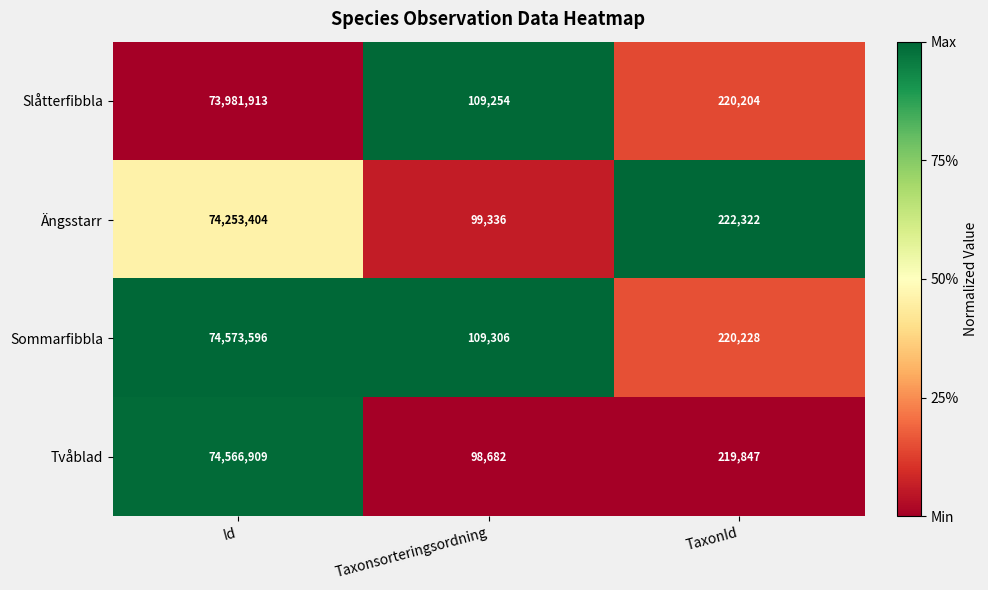

Where is Slåtterfibbla nearest to the value 37045583?

TaxonId